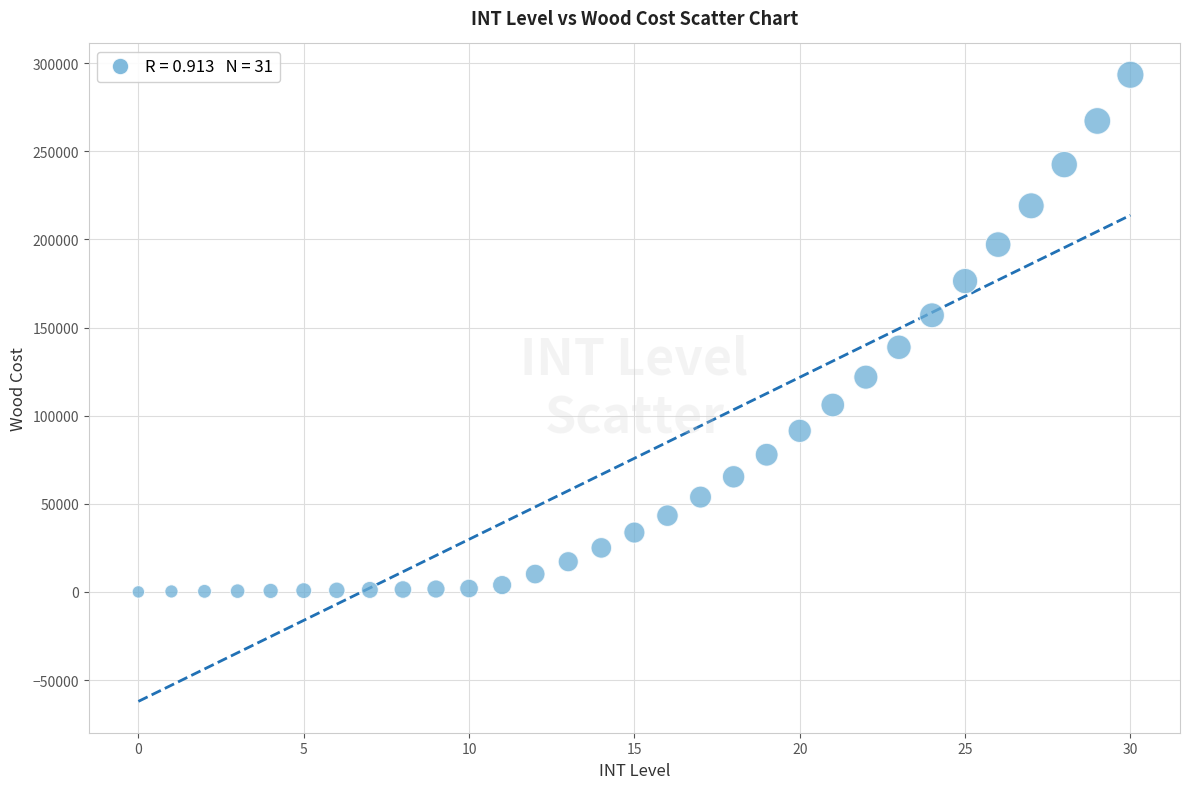

What is the range of Y values (max minus min)?

293420